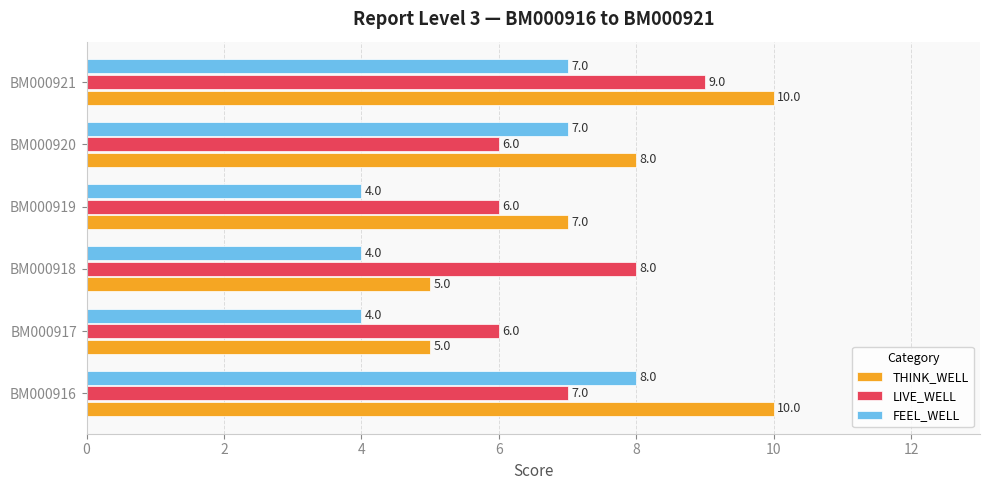

What are all the series names shown in the legend?

THINK_WELL, LIVE_WELL, FEEL_WELL